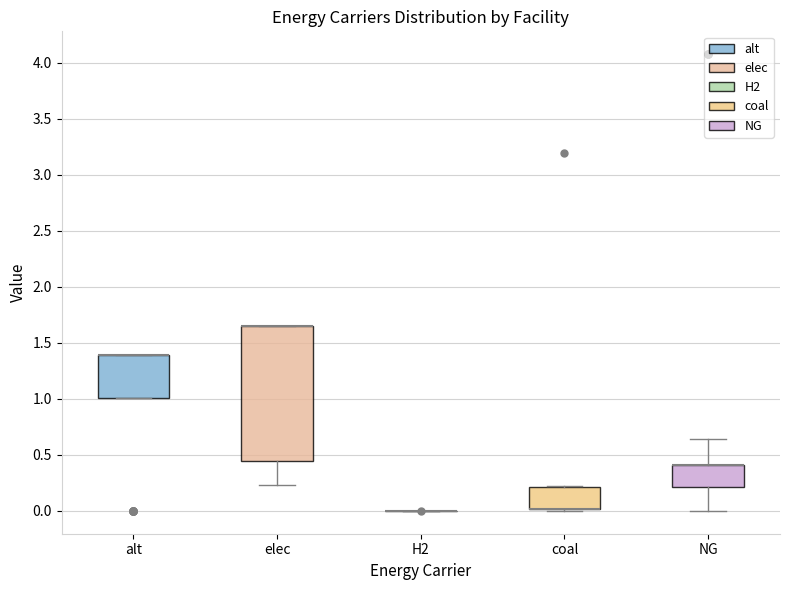

Reading left to right, read every box against the y-axis: the position of its median line, the range the box covers, and the ends of its whiskers. The values are not printed on the chart, so give them approximately, as read against the axis.

alt: median 1.40 (drawn on the box's upper edge), box 1.00 to 1.40, whiskers 1.00 to 1.40
elec: median 1.65 (drawn on the box's upper edge), box 0.45 to 1.65, whiskers 0.25 to 1.65
H2: box collapsed to a line at 0.00, whiskers 0.00 to 0.00
coal: median 0.00 (drawn on the box's lower edge), box 0.00 to 0.20, whiskers 0.00 (just below the box's lower edge) to 0.20
NG: median 0.40 (drawn on the box's upper edge), box 0.20 to 0.40, whiskers 0.00 to 0.65